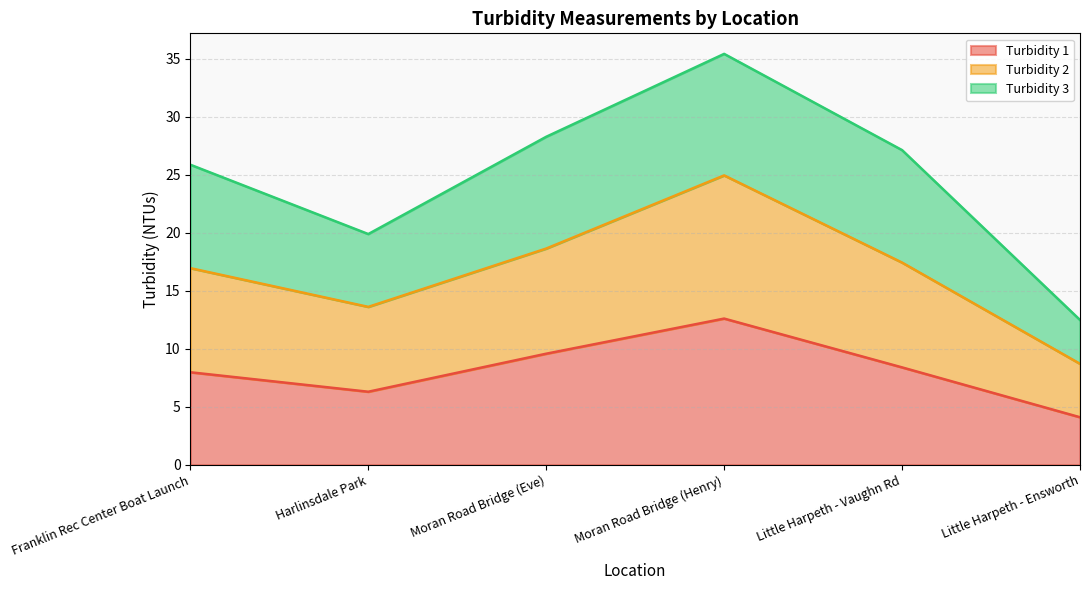

Which series has the largest total across all categories?

Turbidity 2